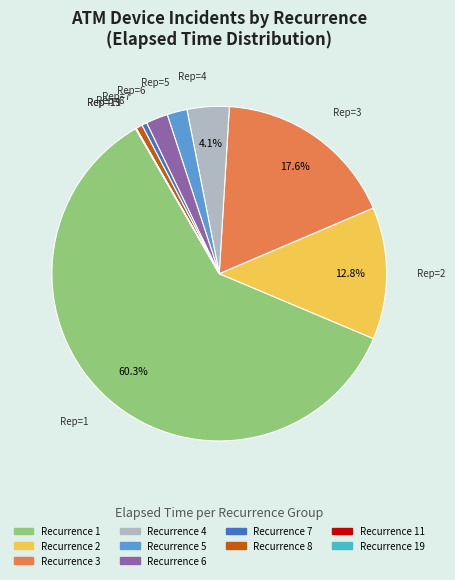

What is the largest slice in the pie chart?

Recurrence 1